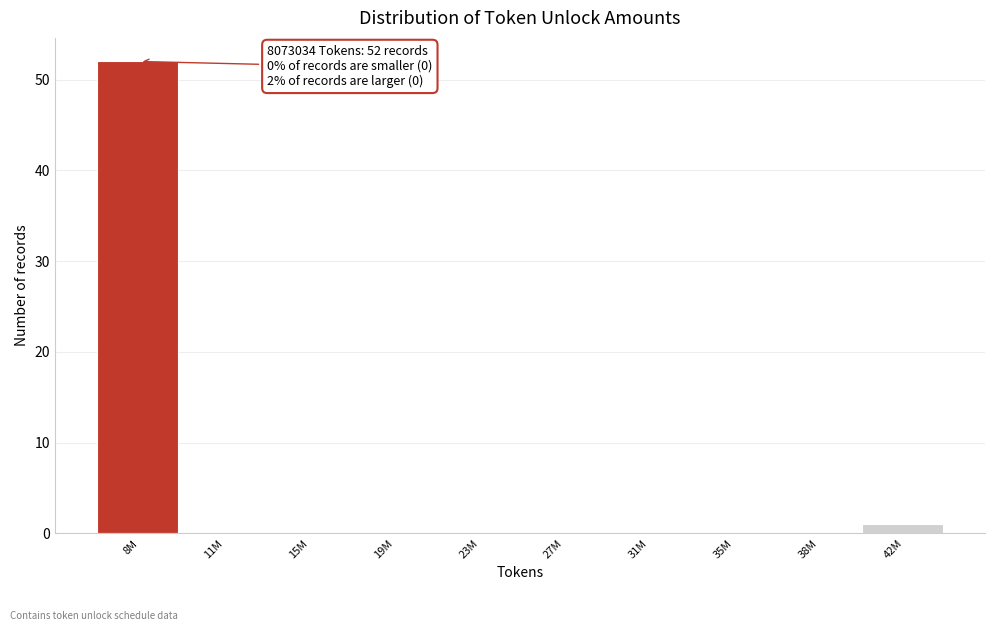

Reading right to left, what are all the values shown in this chart?

42M=1	38M=0	35M=0	31M=0	27M=0	23M=0	19M=0	15M=0	11M=0	8M=52